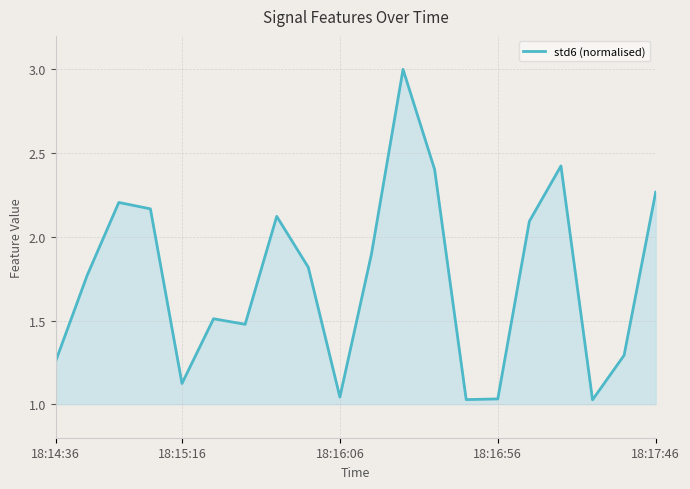

What is the greatest value displayed?

3.0